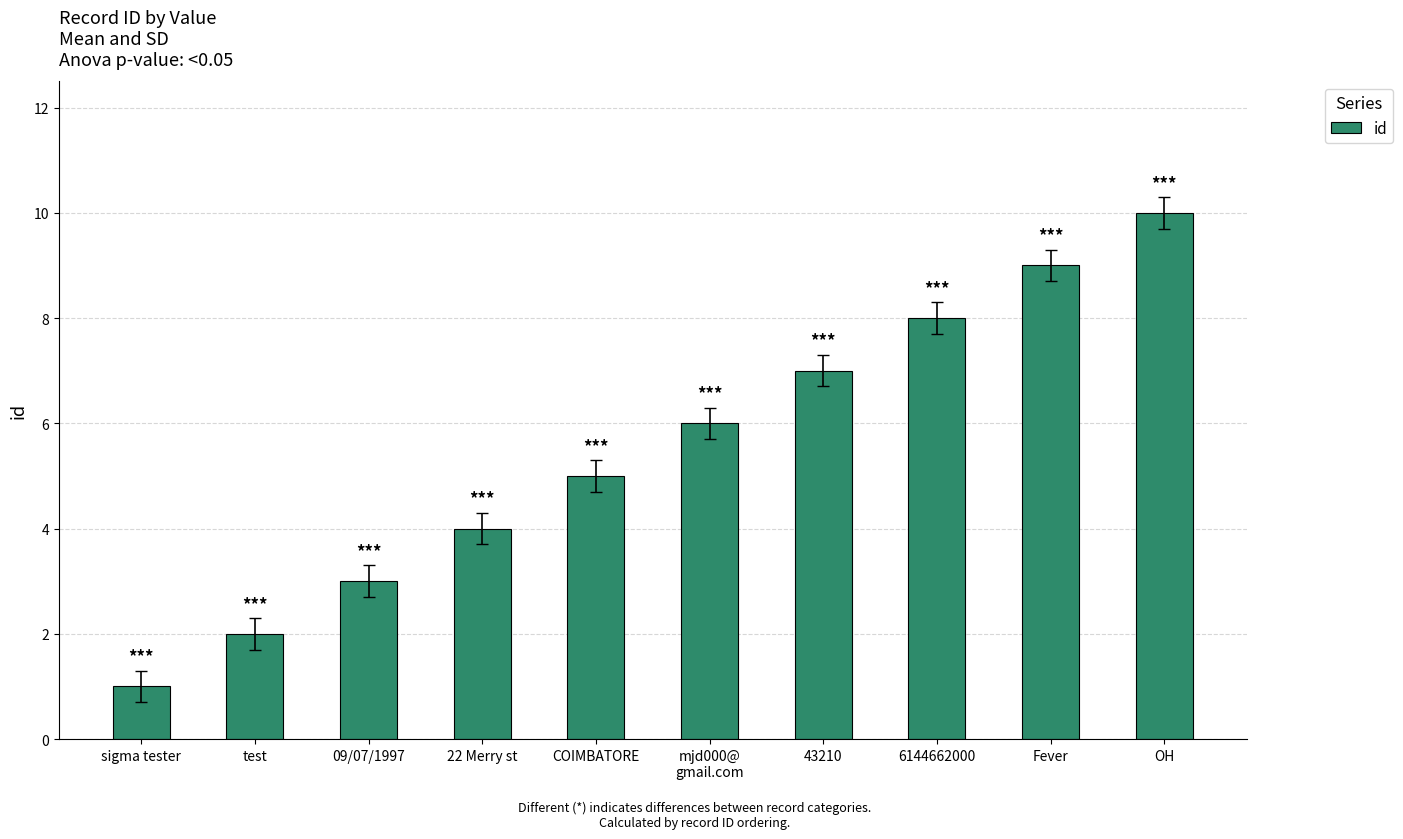

Reading left to right, list all the values displayed in this chart.

sigma tester=1	test=2	09/07/1997=3	22 Merry st=4	COIMBATORE=5	mjd000@
gmail.com=6	43210=7	6144662000=8	Fever=9	OH=10